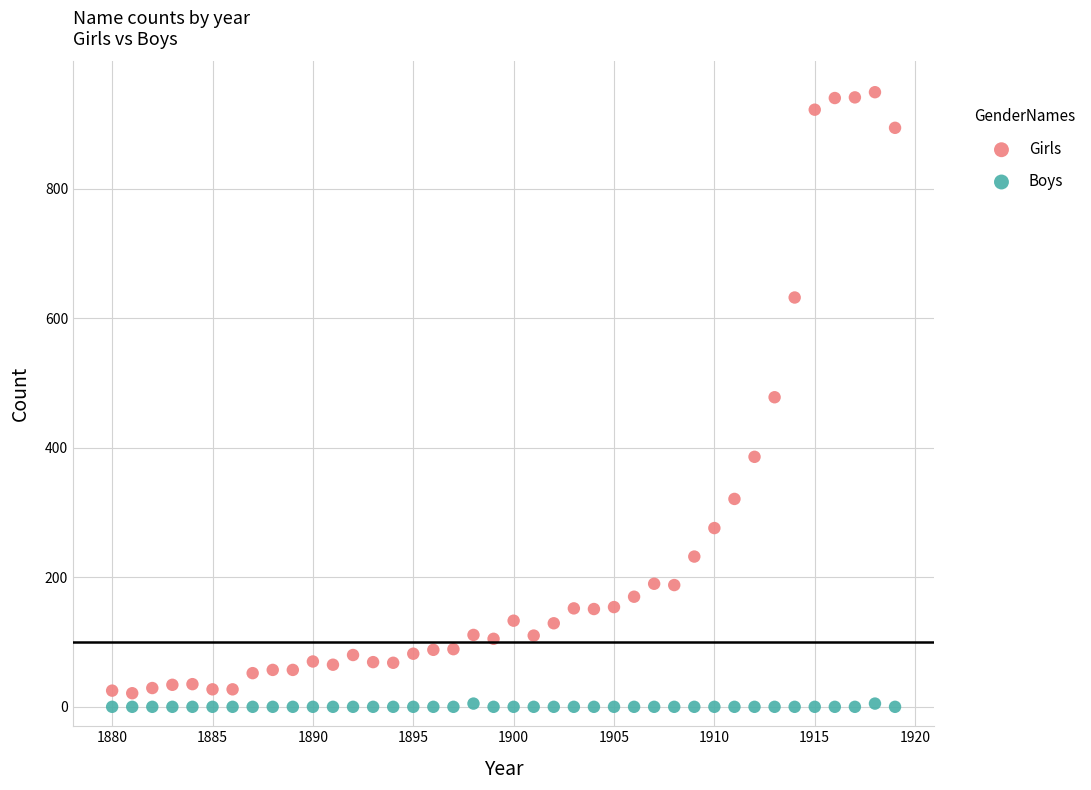

Which series reaches the minimum Y coordinate?

Boys